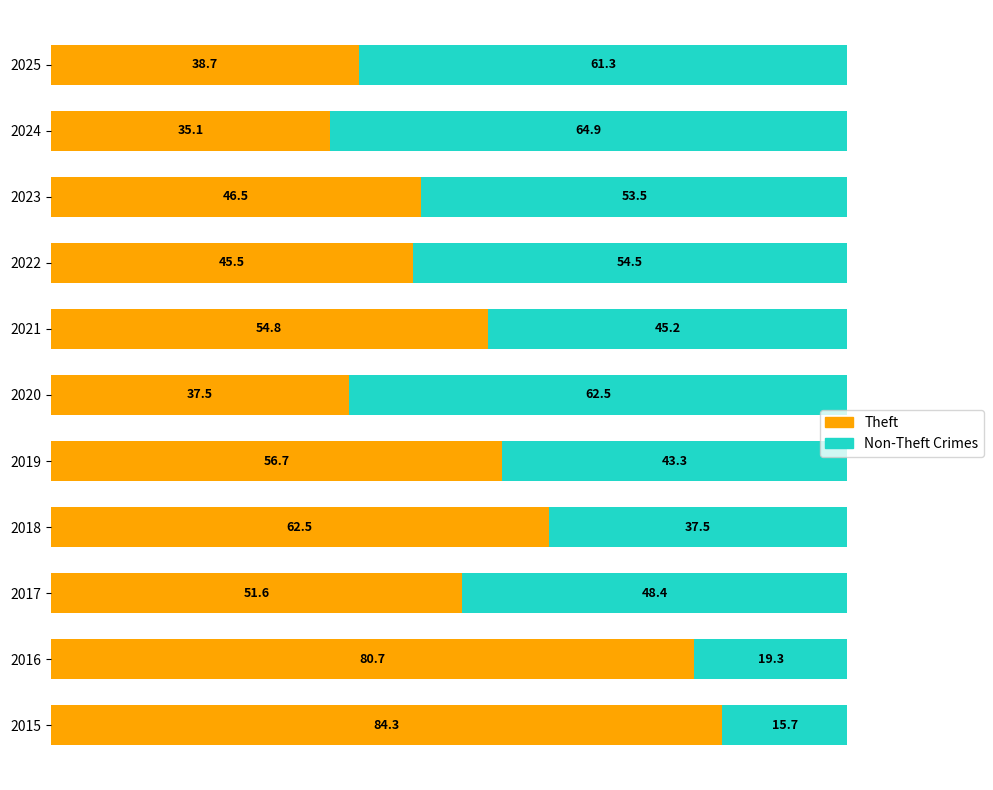

What is the approximate value of Theft at 2016?

80.7